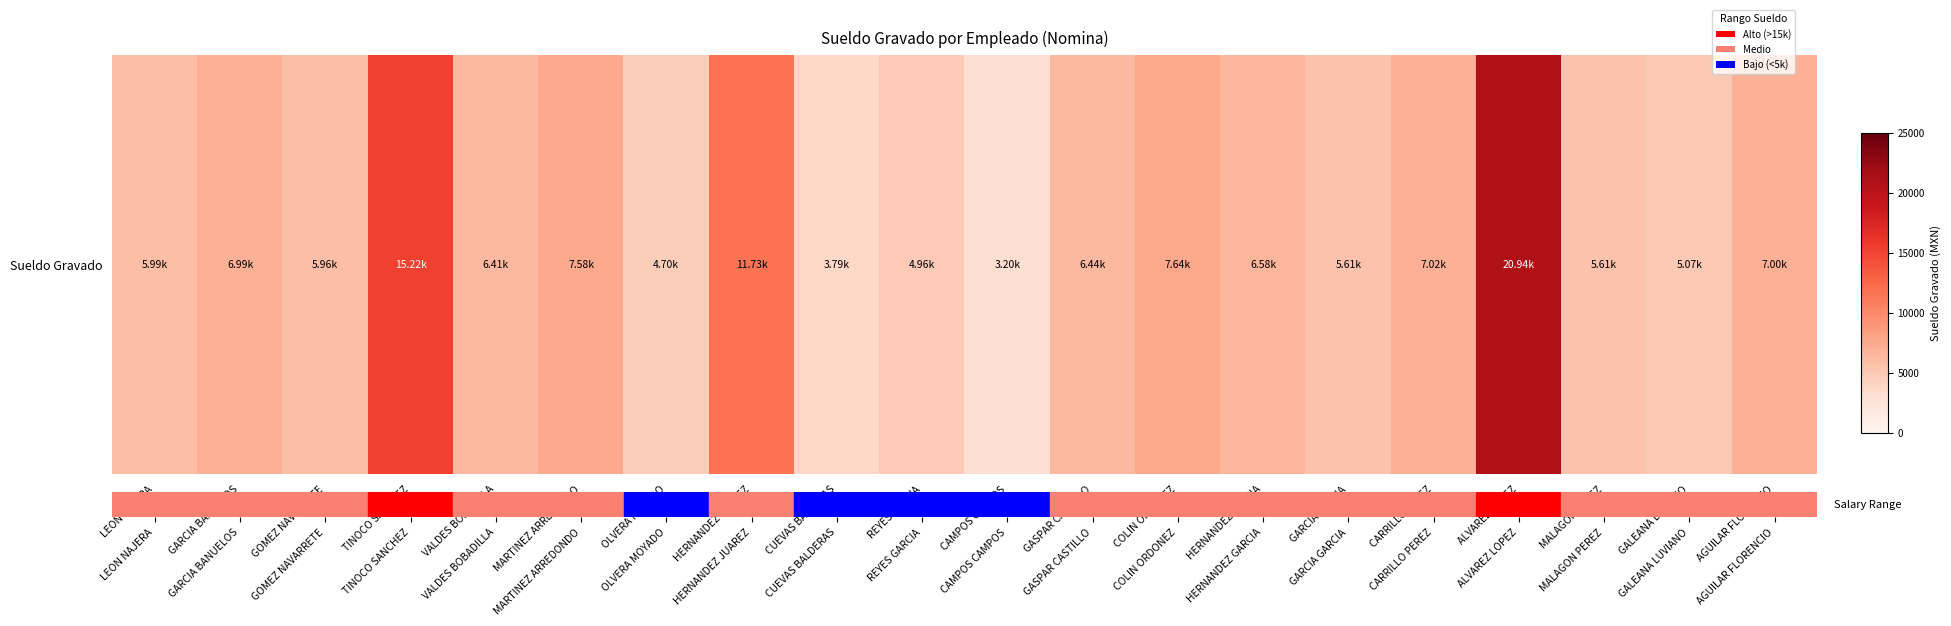

Count the number of values greater than 6439.

10